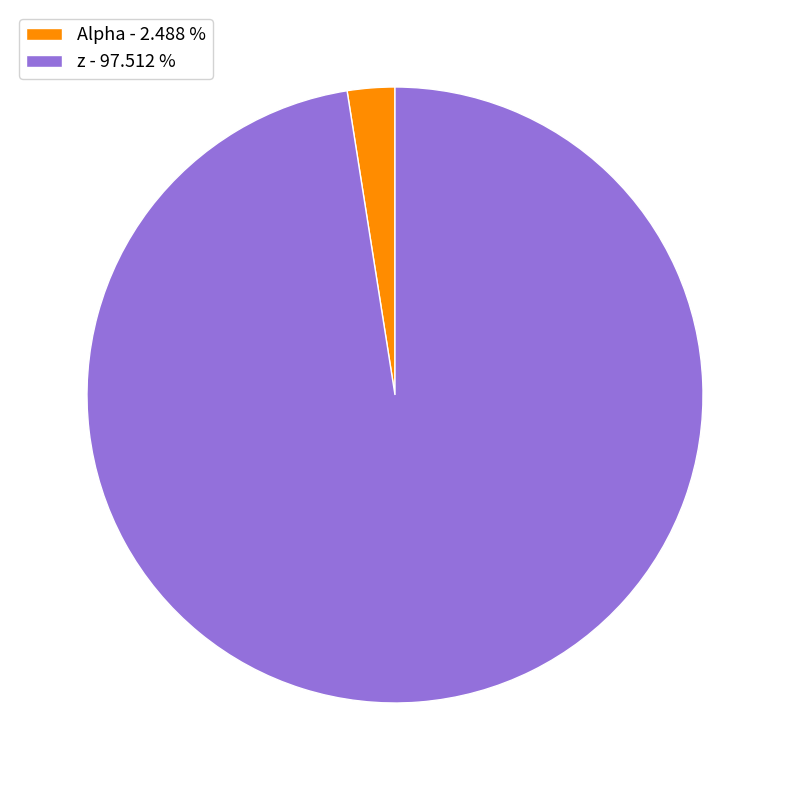

What is the largest slice in the pie chart?

z